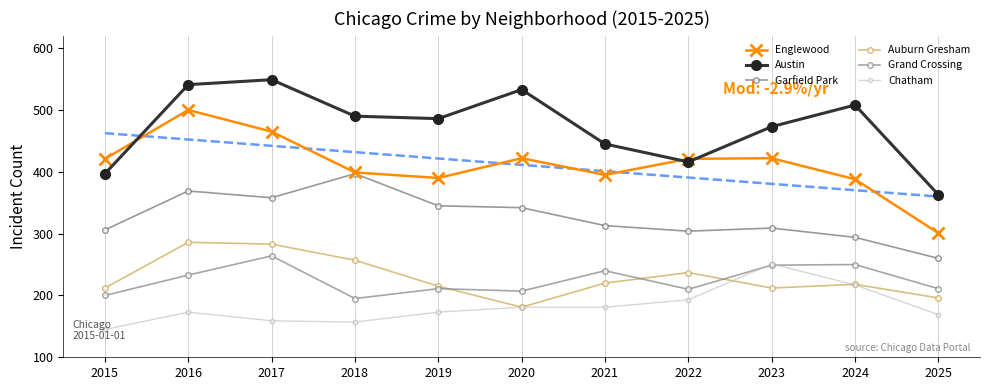

Which series contains the lowest Y value?

Chatham